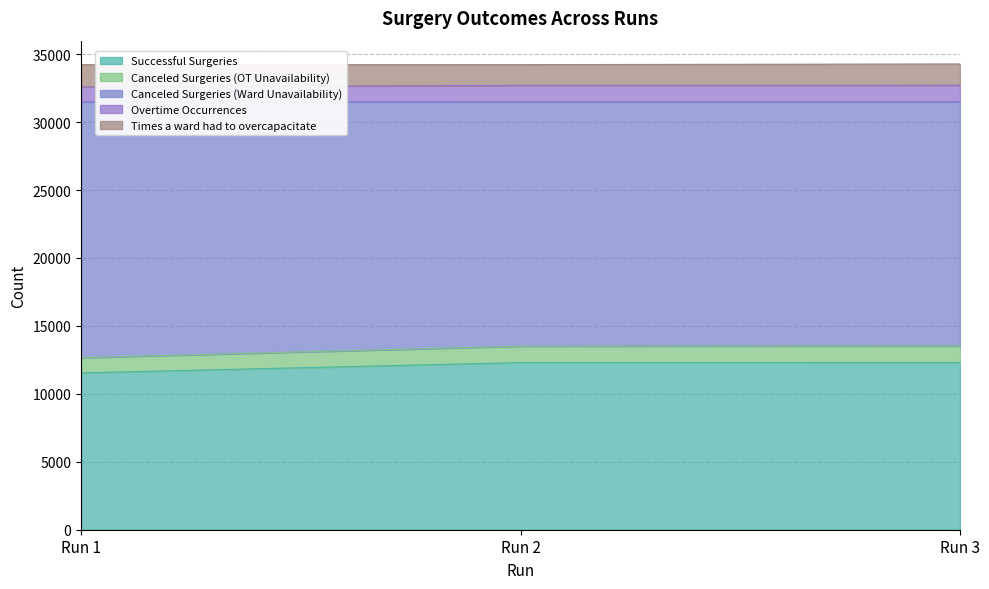

What is the highest value of the Successful Surgeries series?

12301